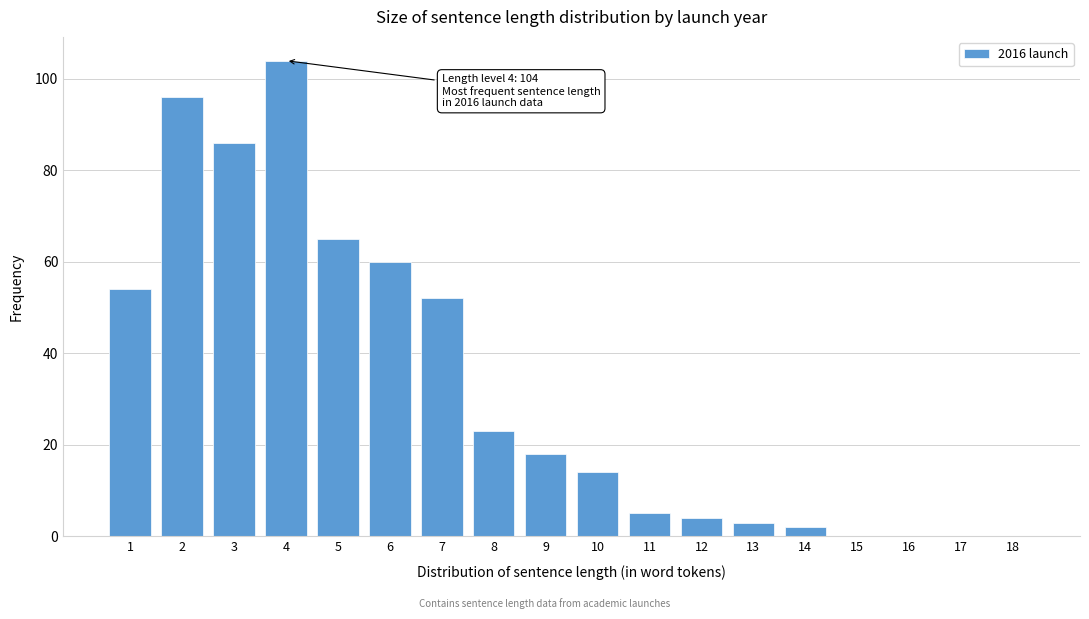

Reading right to left, list all the values displayed in this chart.

18=0	17=0	16=0	15=0	14=2	13=3	12=4	11=5	10=14	9=18	8=23	7=52	6=60	5=65	4=104	3=86	2=96	1=54